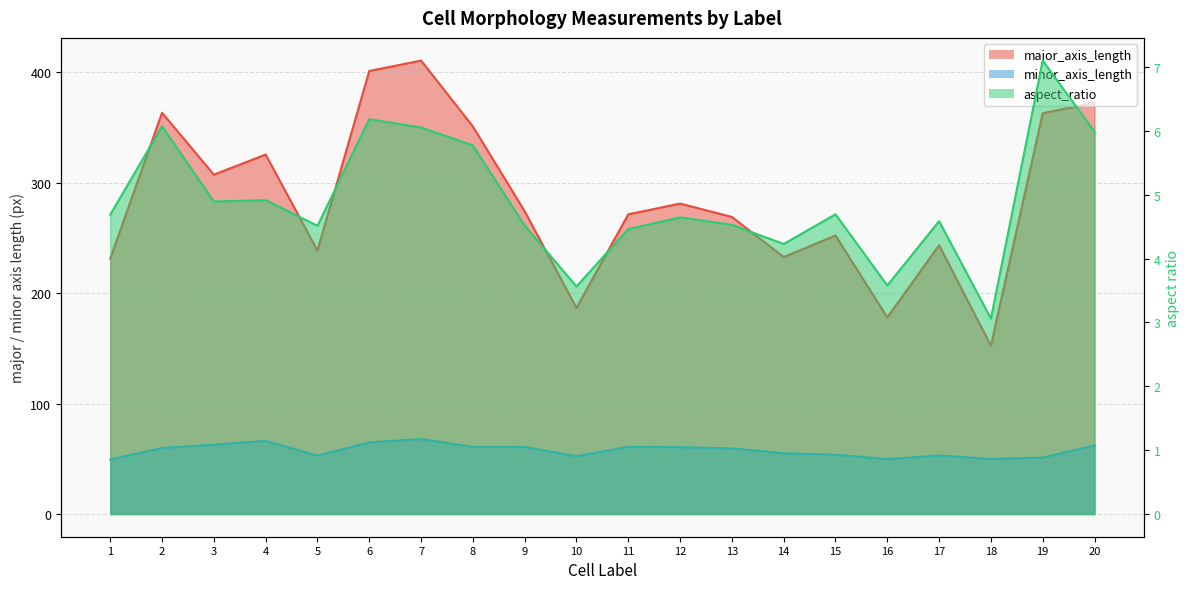

True or false: major_axis_length and minor_axis_length intersect in this chart.

False